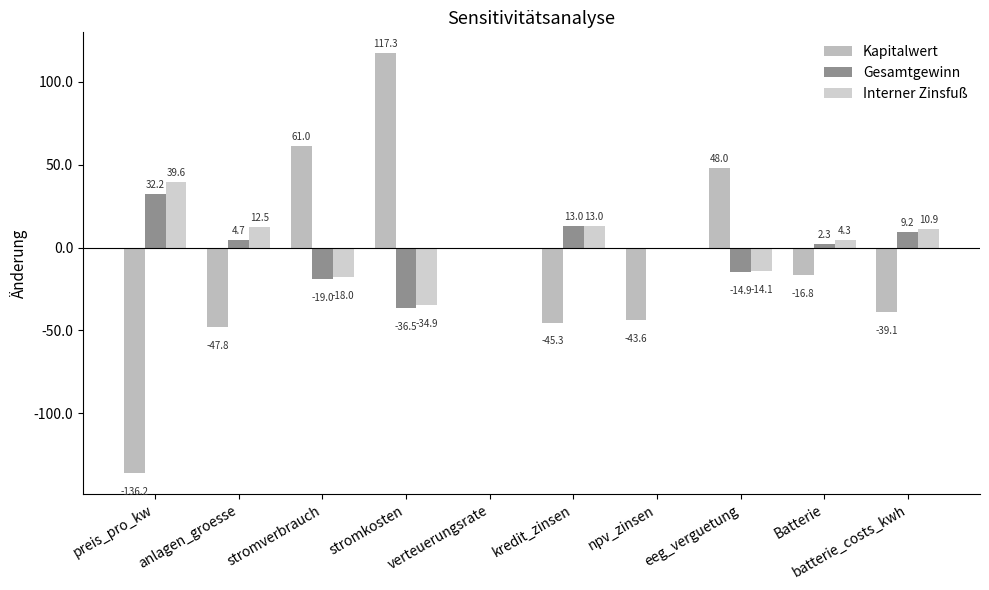

What is the minimum value shown in the chart?

-136.2